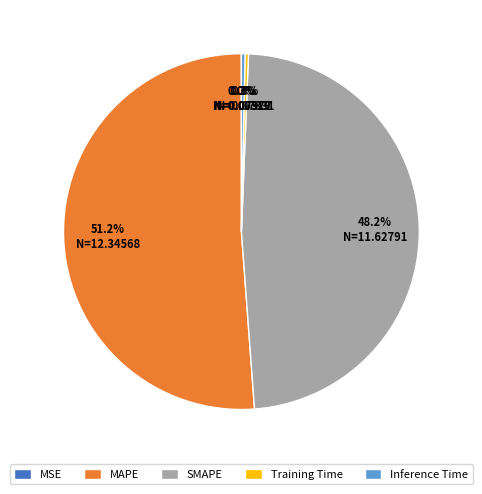

Is there any slice that represents more than half of the pie?

Yes